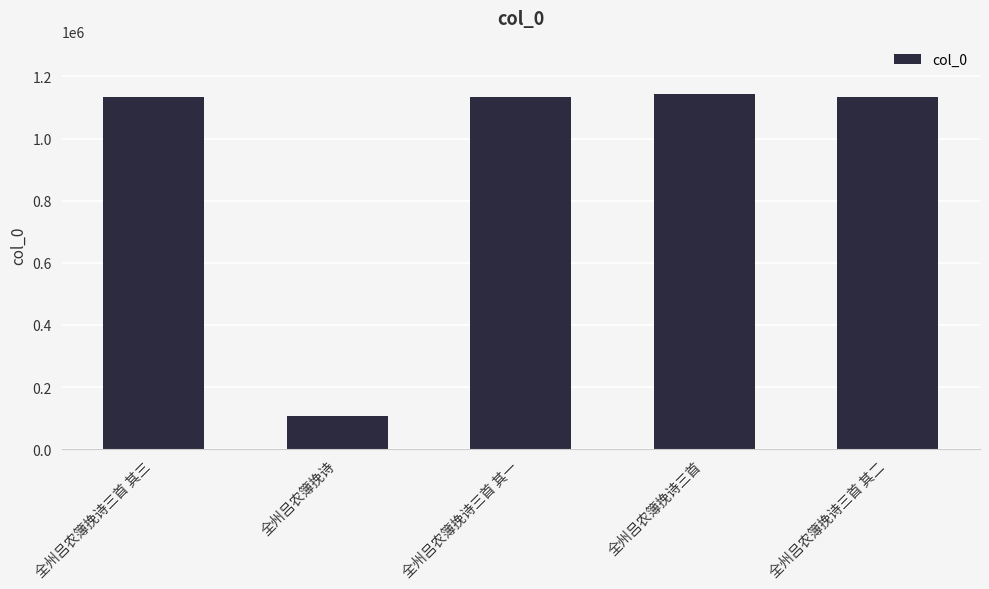

True or false: the data shows 1134679 at 全州吕农簿挽诗三首 其一.

True